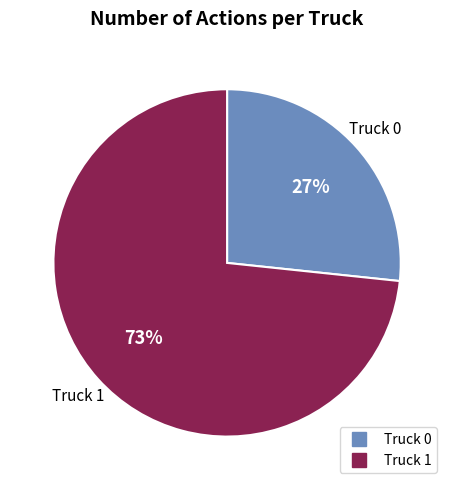

Combined, do Truck 0 and Truck 1 account for over 50%?

Yes